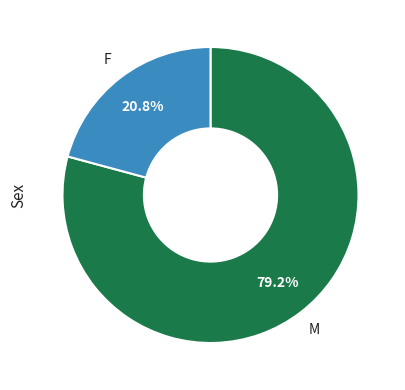

Is there any slice that represents more than half of the pie?

Yes